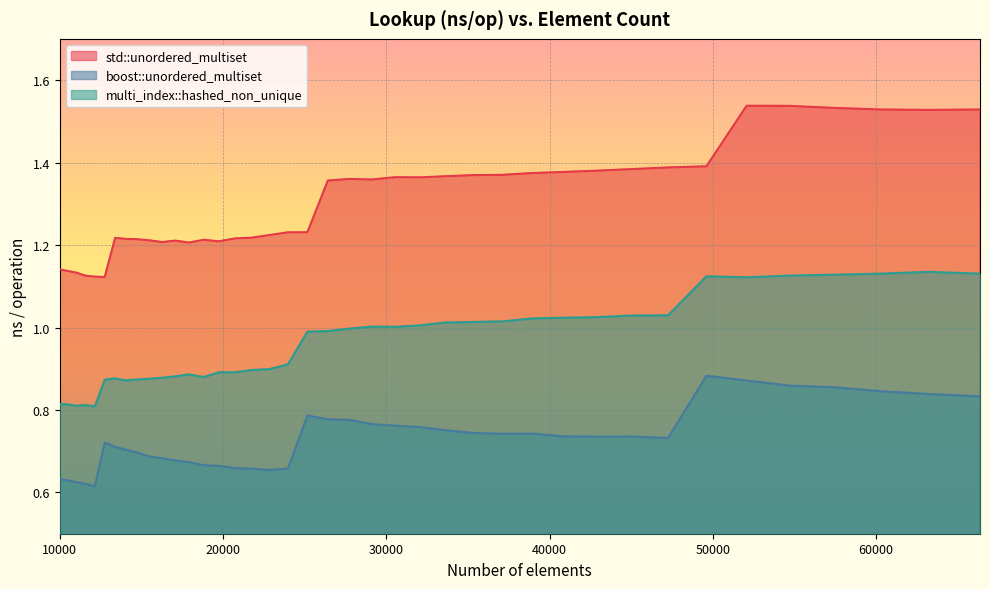

True or false: multi_index::hashed_non_unique and std::unordered_multiset cross at least once.

False